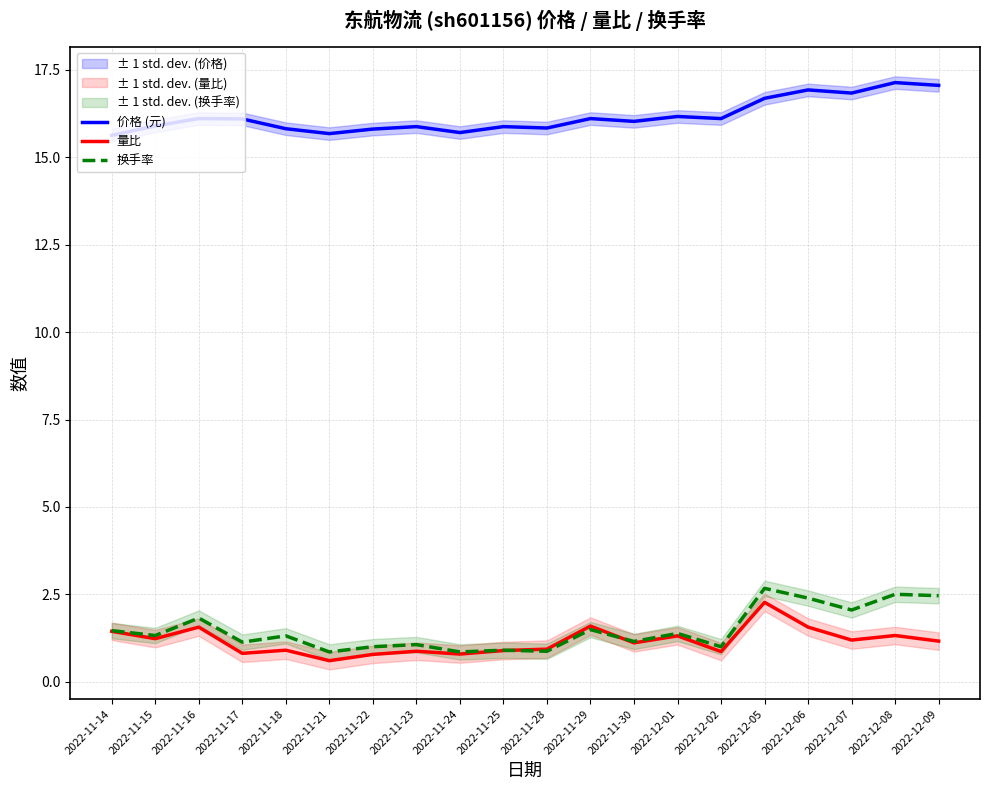

In 价格 (元), how many points are lower than both neighbors (excluding endpoints)?

6